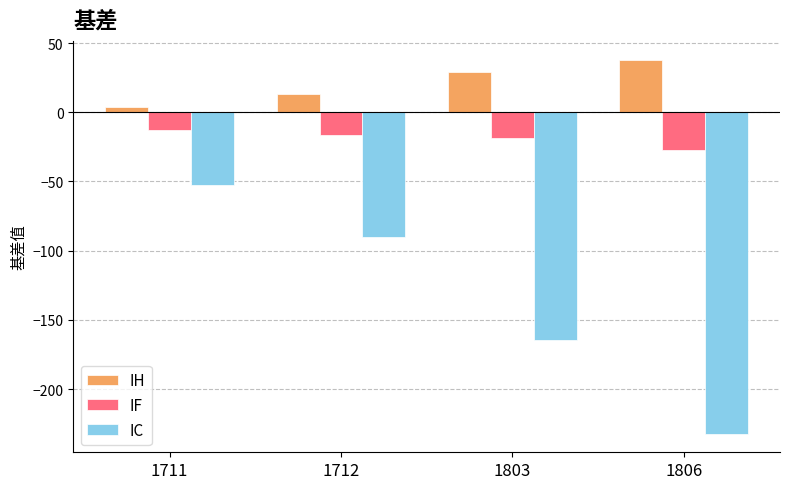

List the series in order of their overall mean, lowest first.

IC, IF, IH